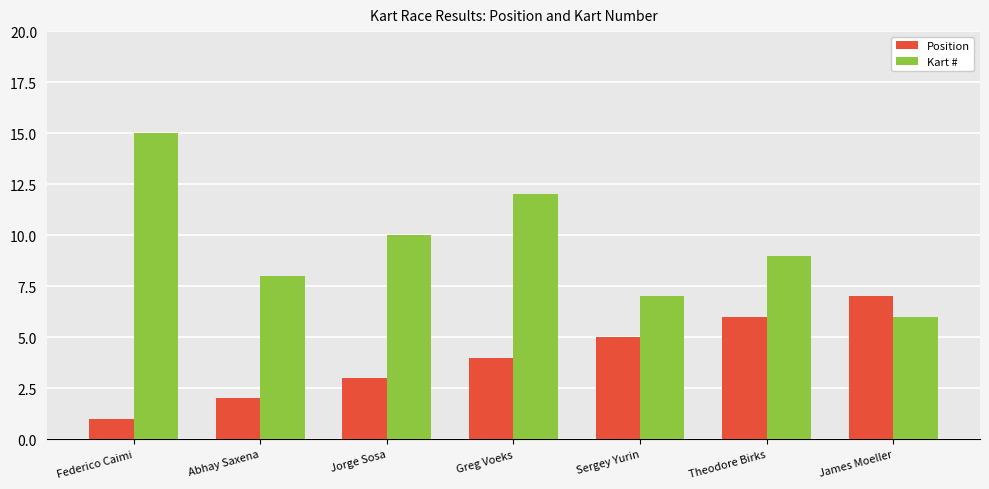

Is it true that Position equals 5 at Jorge Sosa?

False